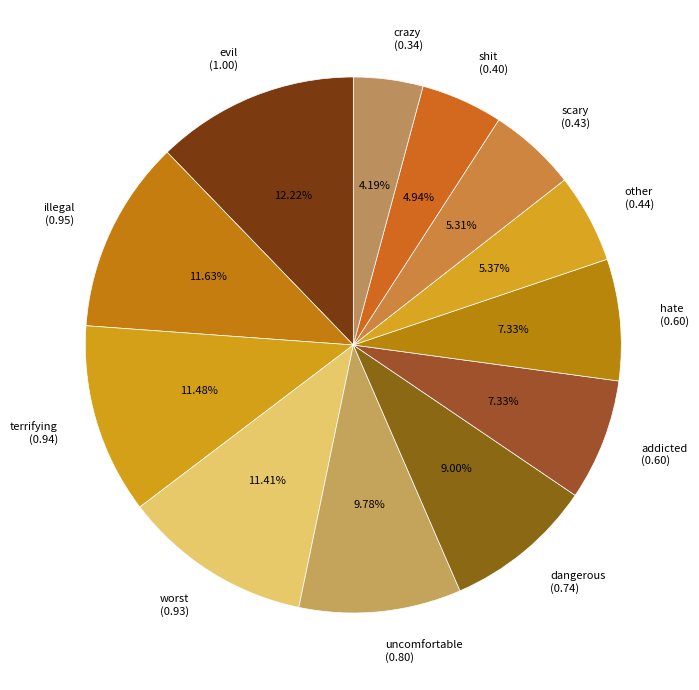

How many slices are in this pie chart?

12